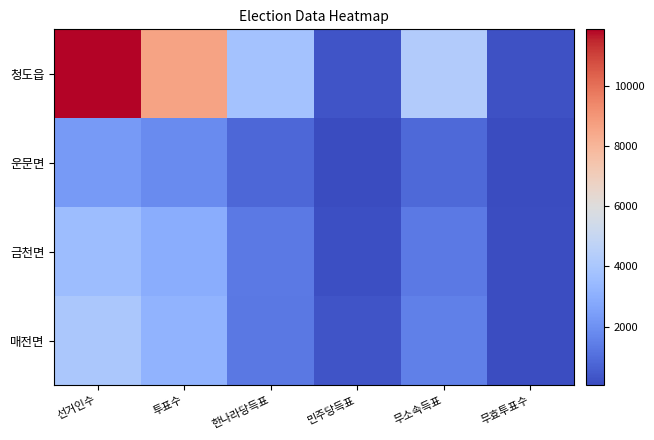

How many series are shown in this chart?

4